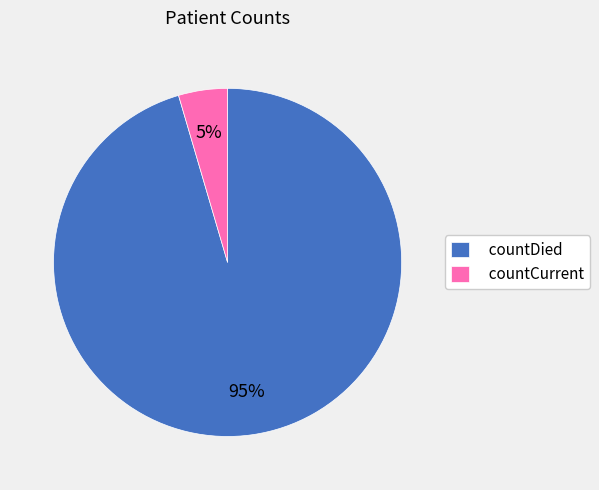

To the nearest percent, what is the combined percentage of countCurrent and countDied?

100%